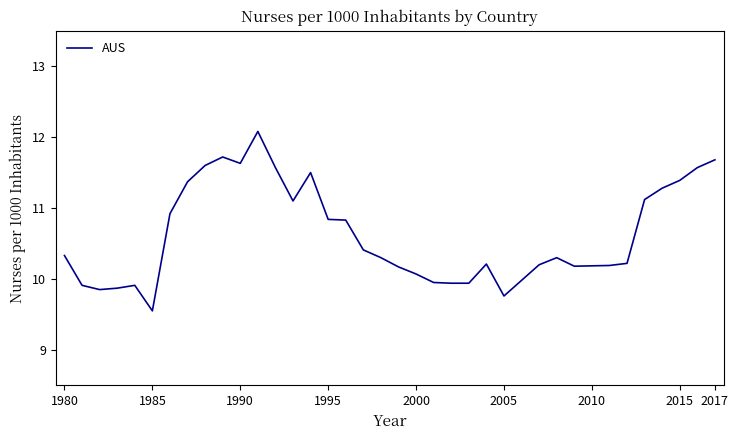

What is the difference between the maximum and minimum values?

2.5